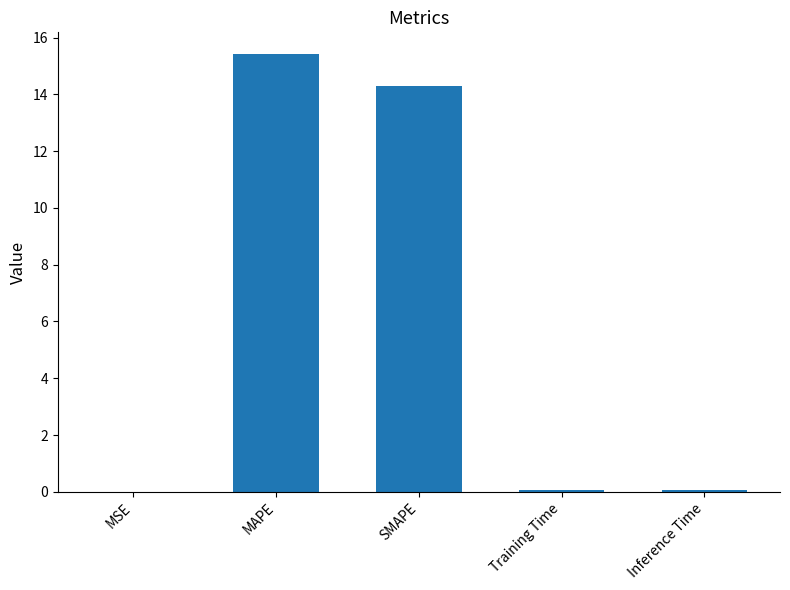

Is it true that the value at SMAPE is 14.3?

True